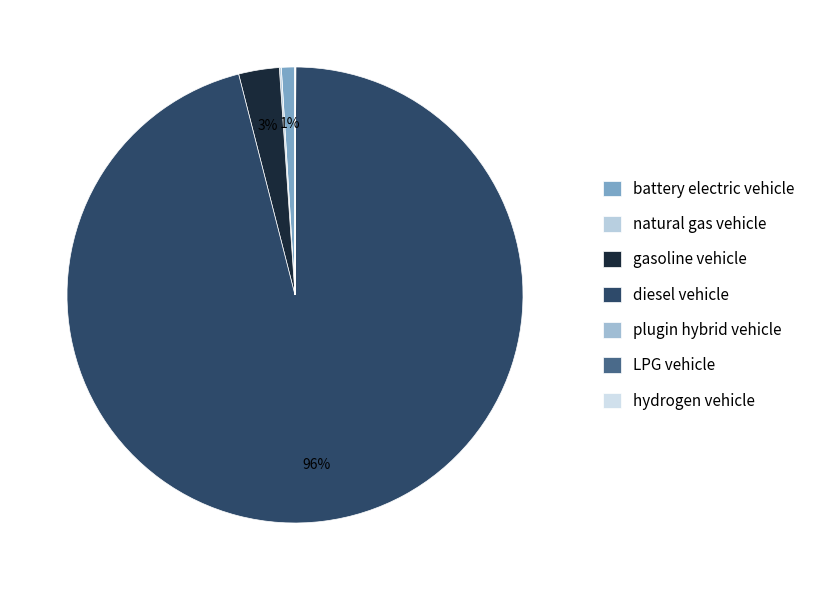

What percentage is the battery electric vehicle slice, to the nearest percent?

1%